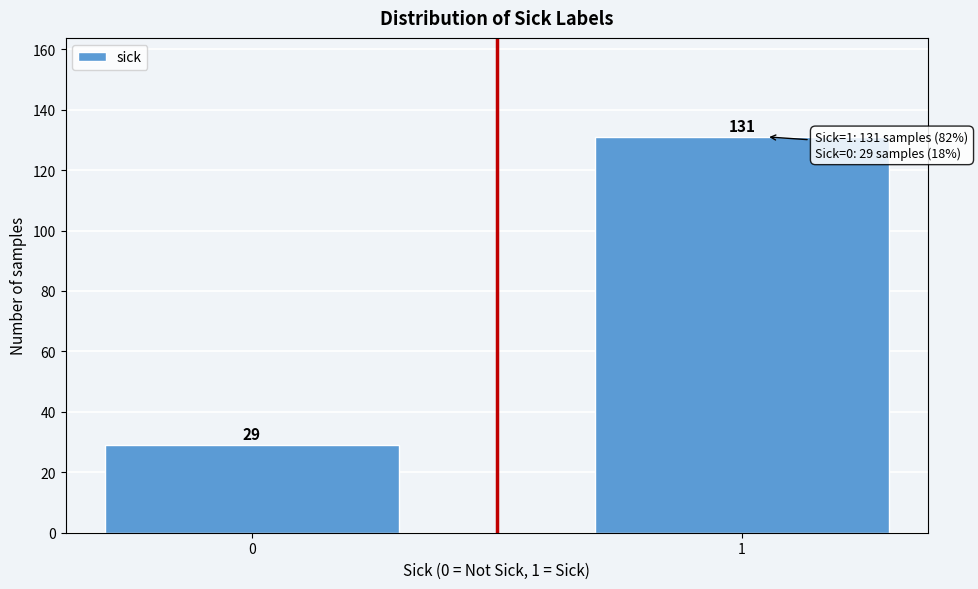

Reading left to right, extract all data points from this chart.

0=29	1=131